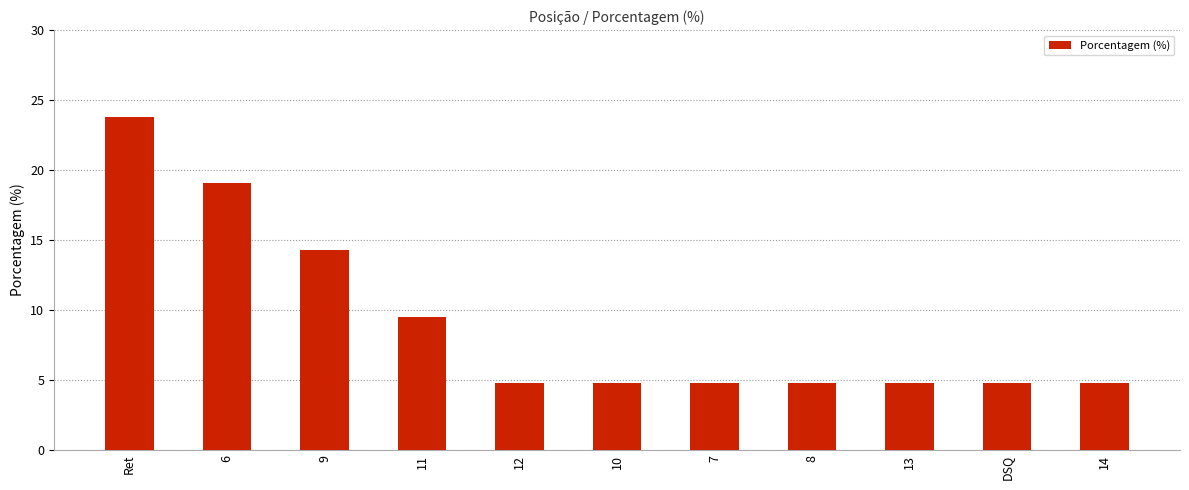

Reading right to left, what are all the values shown in this chart?

14=4.8	DSQ=4.8	13=4.8	8=4.8	7=4.8	10=4.8	12=4.8	11=9.5	9=14.3	6=19.1	Ret=23.8